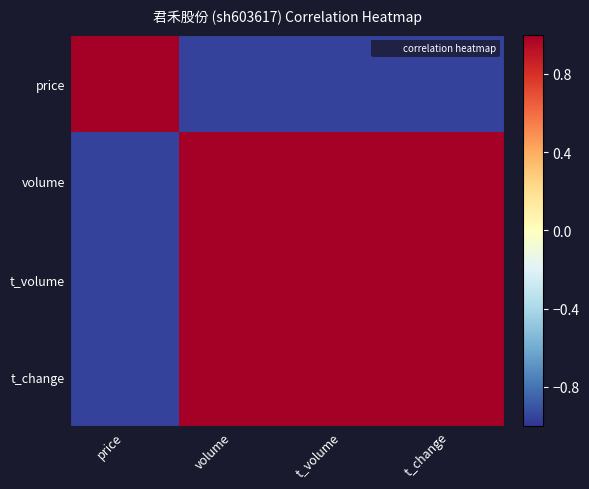

At t_volume, list the series in order from smallest to largest.

price, t_change, volume, t_volume